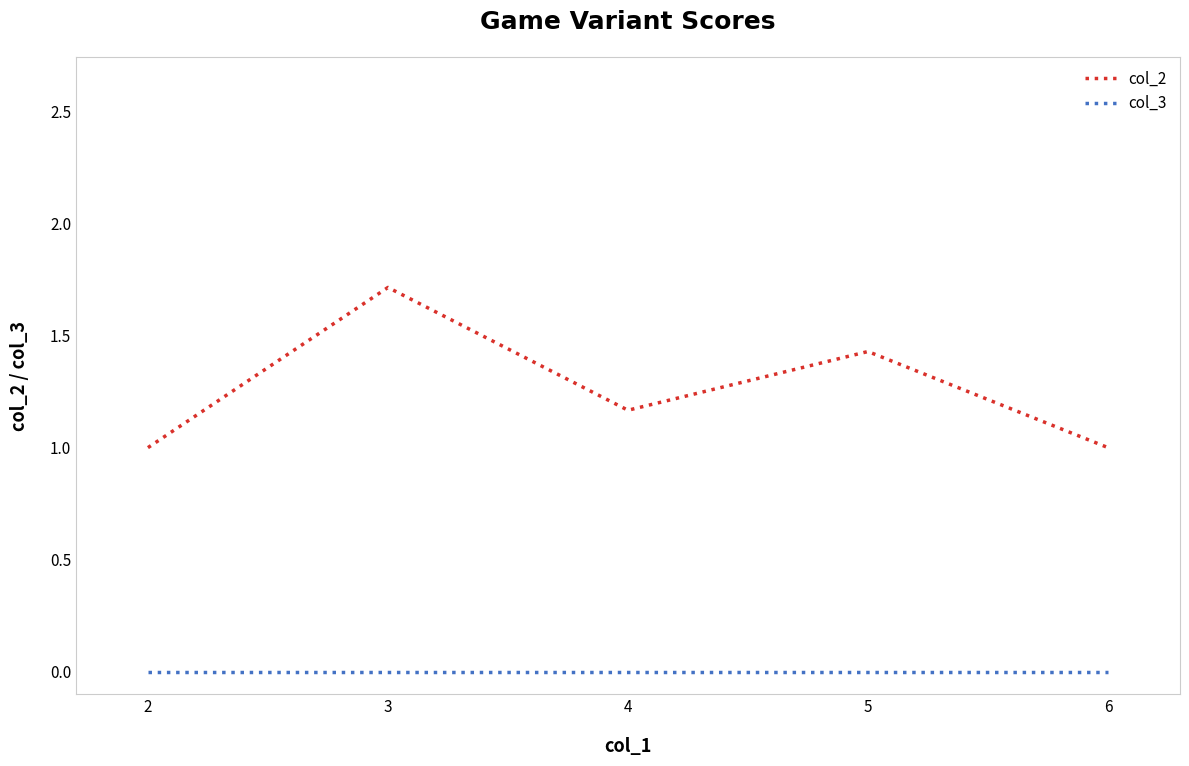

Which series has the largest range (max minus min)?

col_2